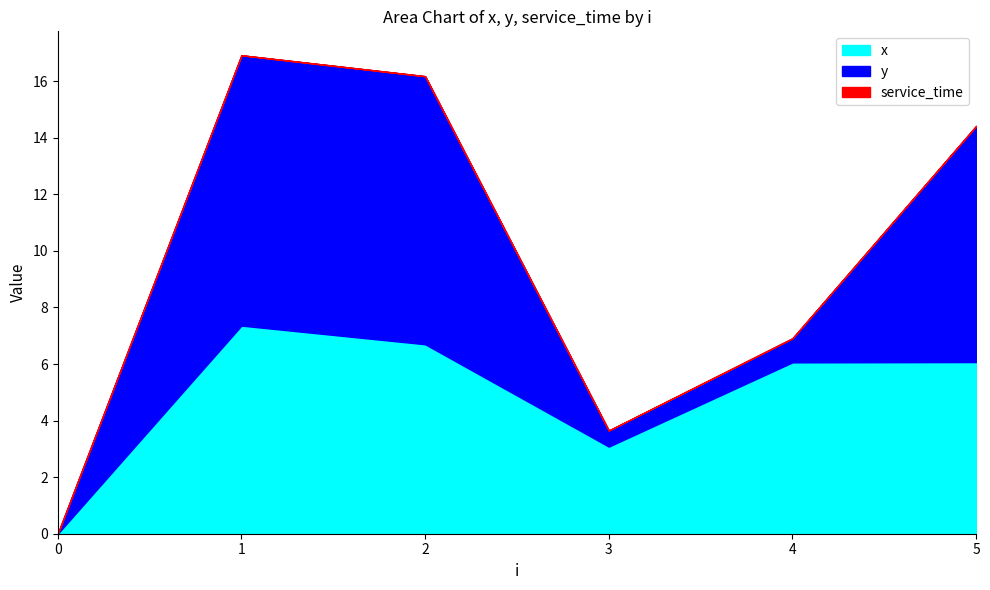

Reading left to right, list all the values displayed in this chart.

x: 0.0	7.4	6.7	3.1	6.1	6.1
y: 0.0	9.6	9.5	0.6	0.8	8.3
service_time: 0.0	0.0	0.0	0.0	0.0	0.0